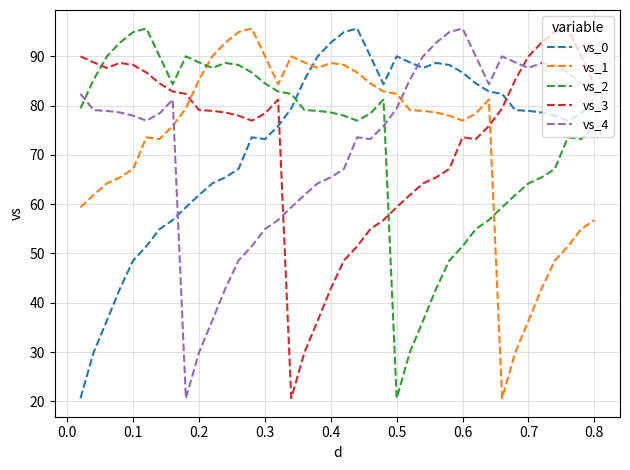

True or false: vs_0 and vs_1 intersect in this chart.

True